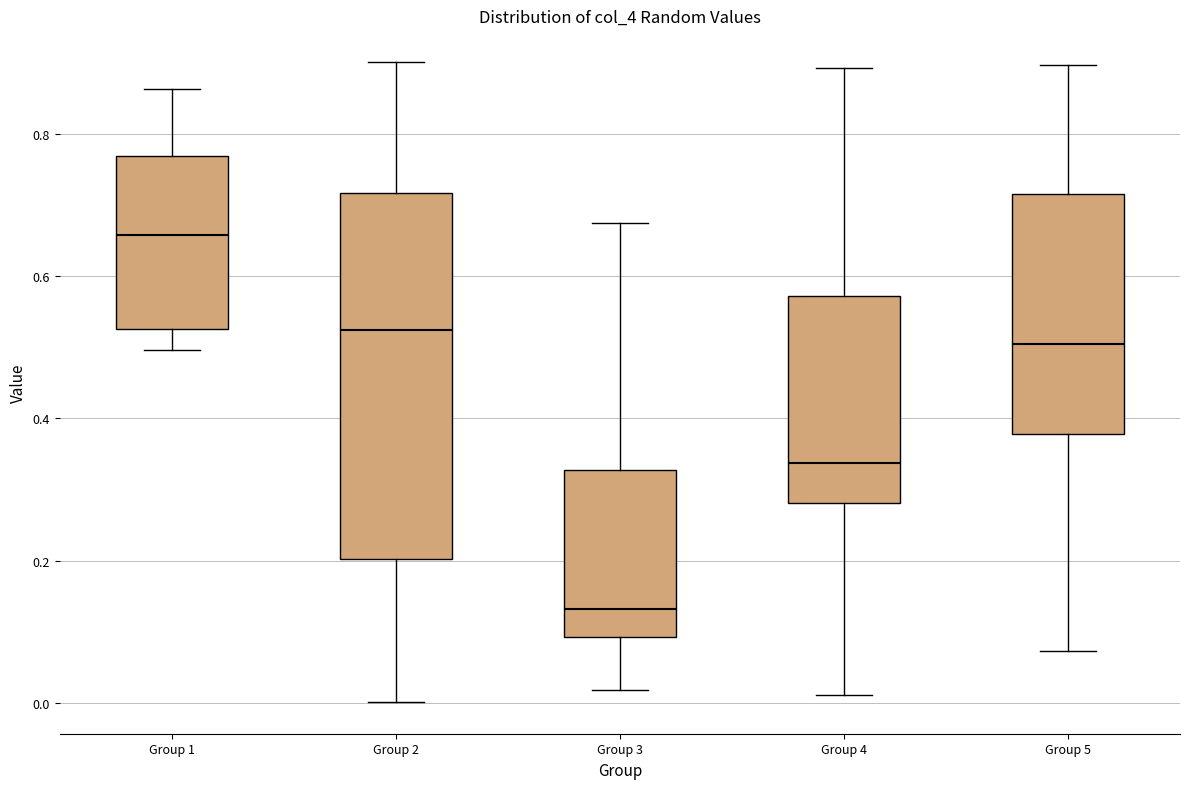

Reading left to right, transcribe this box plot: for each box, give where its median line is, the range the box spans, and where its two whiskers end, as read against the y-axis. The values are not printed on the chart, so give them approximately, as read against the axis.

Group 1: median 0.66, box 0.52 to 0.78, whiskers 0.50 to 0.86
Group 2: median 0.52, box 0.20 to 0.72, whiskers 0.00 to 0.90
Group 3: median 0.14, box 0.10 to 0.32, whiskers 0.02 to 0.68
Group 4: median 0.34, box 0.28 to 0.58, whiskers 0.02 to 0.90
Group 5: median 0.50, box 0.38 to 0.72, whiskers 0.08 to 0.90